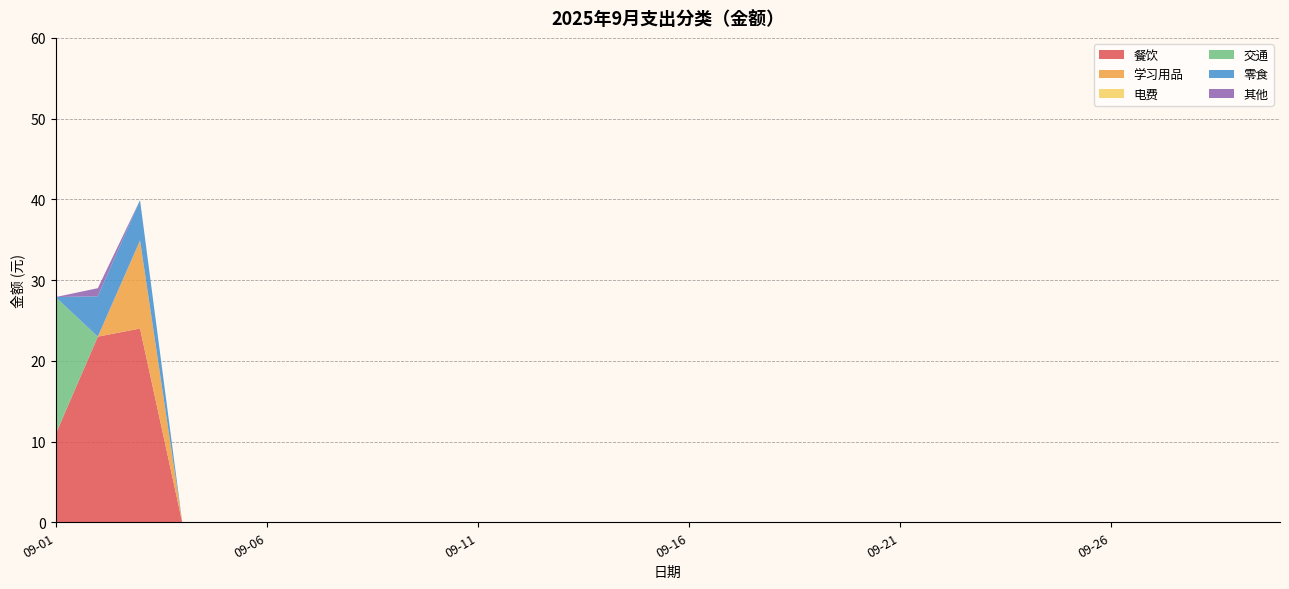

Reading right to left, transcribe all the data shown in this chart.

餐饮: 0.0	0.0	0.0	0.0	0.0	0.0	0.0	0.0	0.0	0.0	0.0	0.0	0.0	0.0	0.0	0.0	0.0	0.0	0.0	0.0	0.0	0.0	0.0	0.0	0.0	0.0	0.0	24.0	23.0	10.9
学习用品: 0.0	0.0	0.0	0.0	0.0	0.0	0.0	0.0	0.0	0.0	0.0	0.0	0.0	0.0	0.0	0.0	0.0	0.0	0.0	0.0	0.0	0.0	0.0	0.0	0.0	0.0	0.0	10.9	0.0	0.0
电费: 0.0	0.0	0.0	0.0	0.0	0.0	0.0	0.0	0.0	0.0	0.0	0.0	0.0	0.0	0.0	0.0	0.0	0.0	0.0	0.0	0.0	0.0	0.0	0.0	0.0	0.0	0.0	0.0	0.0	0.0
交通: 0.0	0.0	0.0	0.0	0.0	0.0	0.0	0.0	0.0	0.0	0.0	0.0	0.0	0.0	0.0	0.0	0.0	0.0	0.0	0.0	0.0	0.0	0.0	0.0	0.0	0.0	0.0	0.0	0.0	17.0
零食: 0.0	0.0	0.0	0.0	0.0	0.0	0.0	0.0	0.0	0.0	0.0	0.0	0.0	0.0	0.0	0.0	0.0	0.0	0.0	0.0	0.0	0.0	0.0	0.0	0.0	0.0	0.0	5.0	5.0	0.0
其他: 0.0	0.0	0.0	0.0	0.0	0.0	0.0	0.0	0.0	0.0	0.0	0.0	0.0	0.0	0.0	0.0	0.0	0.0	0.0	0.0	0.0	0.0	0.0	0.0	0.0	0.0	0.0	0.0	1.0	0.0